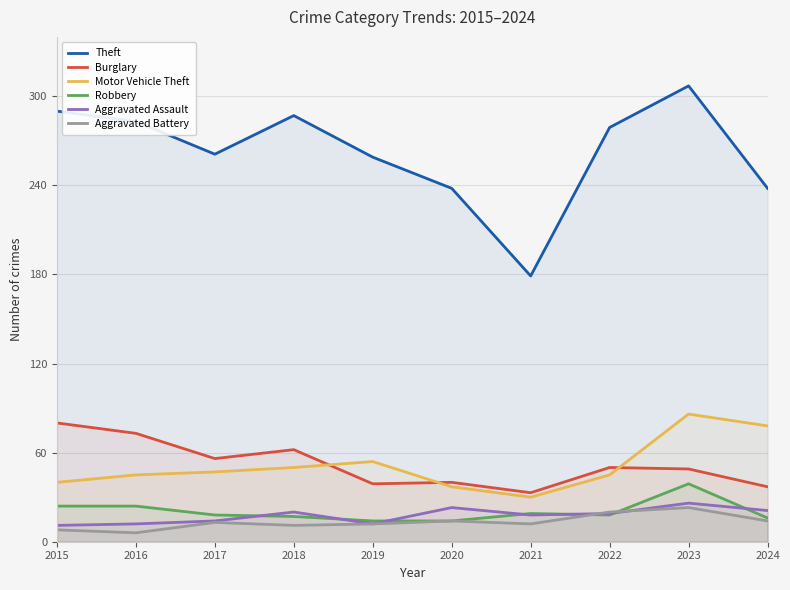

What is the value of the Burglary point at the 10th from the left?

37